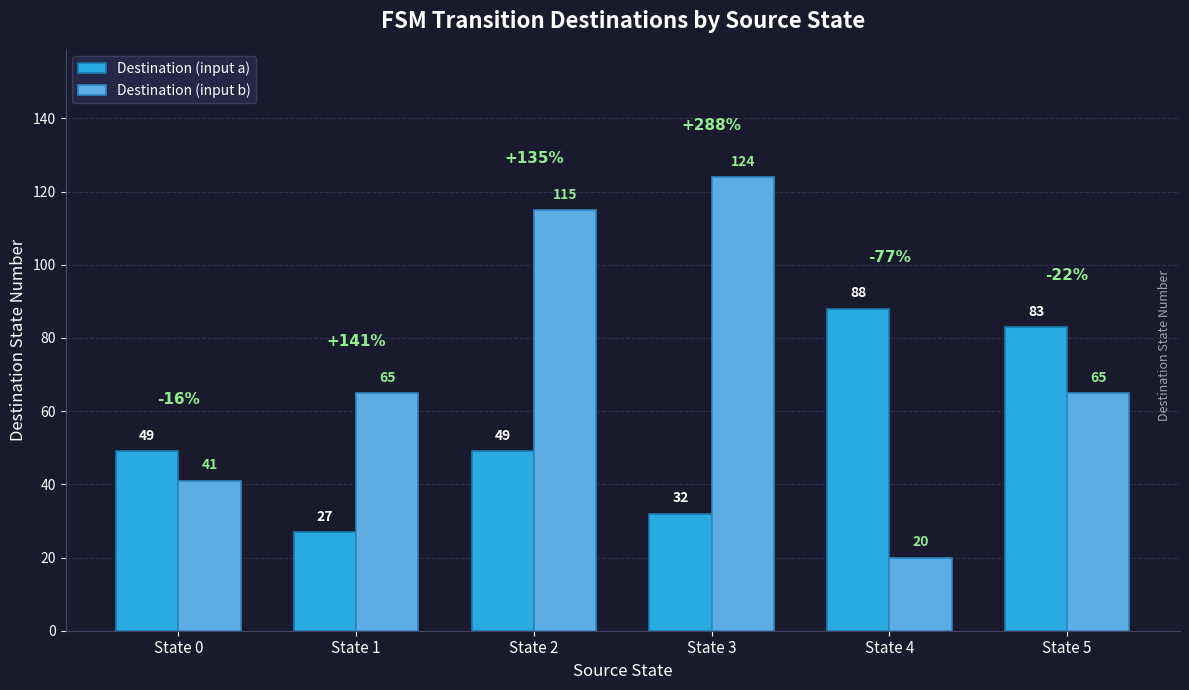

What is the total value across all series at State 4?

108